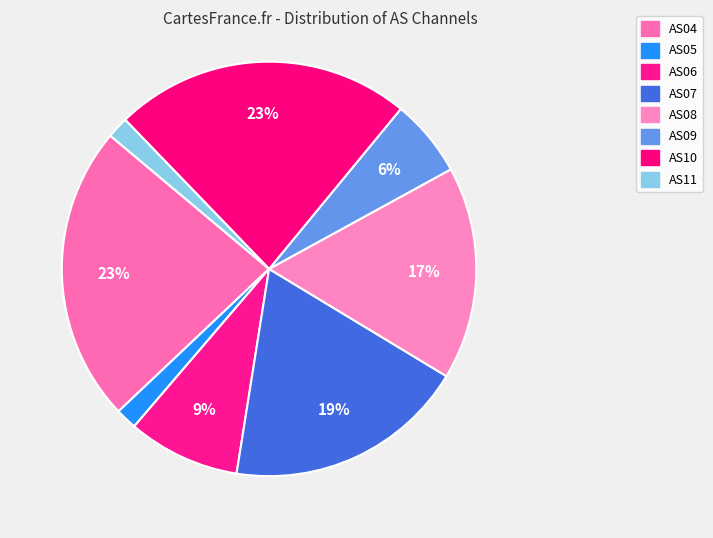

What is the smallest slice in the pie chart?

AS05